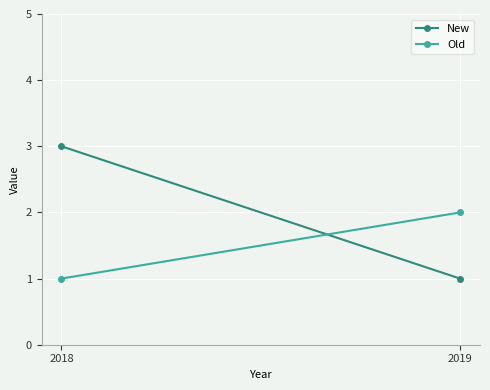

What is the value of the Old point at the 2nd from the left?

2